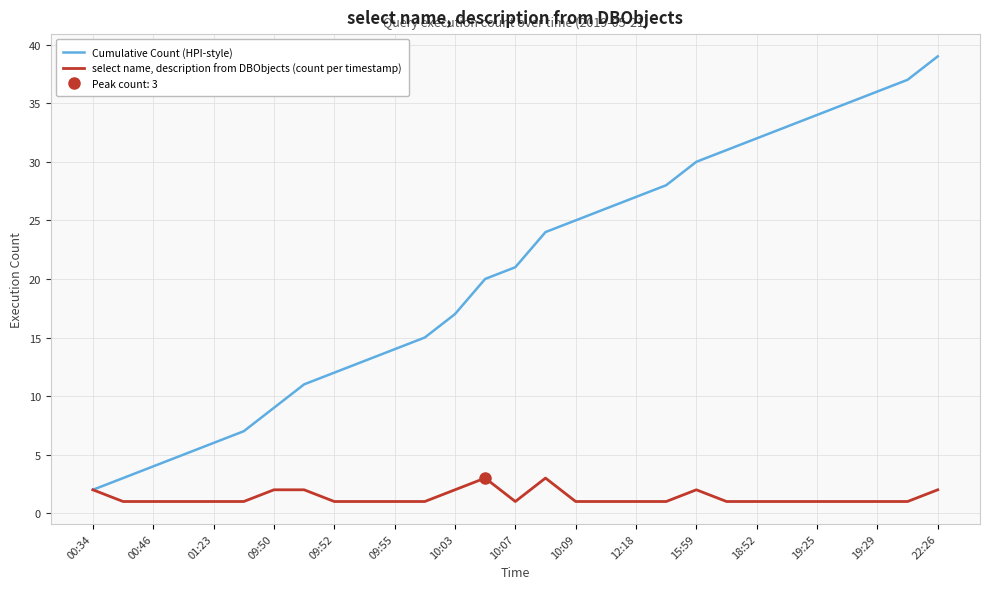

True or false: Cumulative Count (HPI-style) has a value of 6 at 01:23.

True